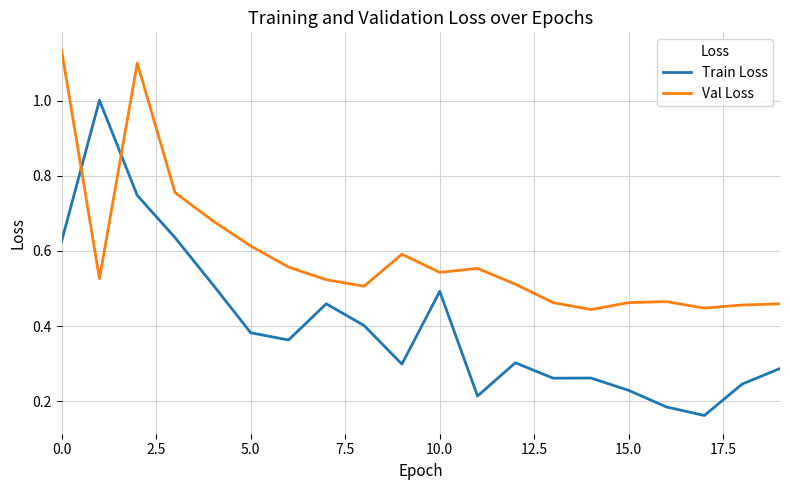

What is the highest value of the Train Loss series?

1.0